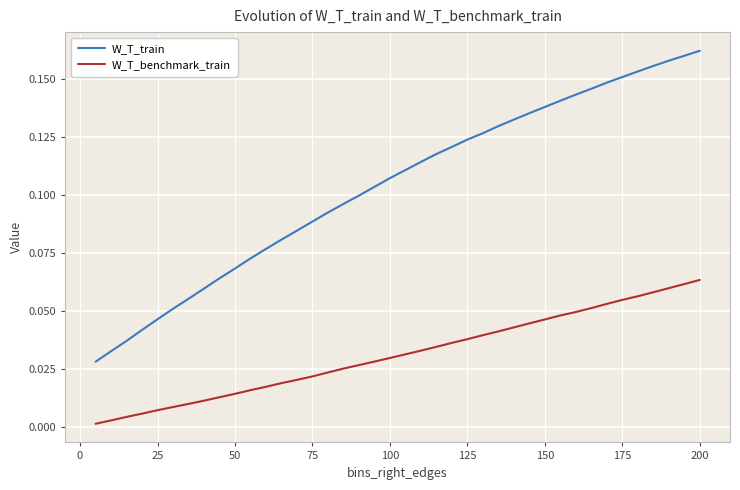

Rank the series by their average value, from lowest to highest.

W_T_benchmark_train, W_T_train